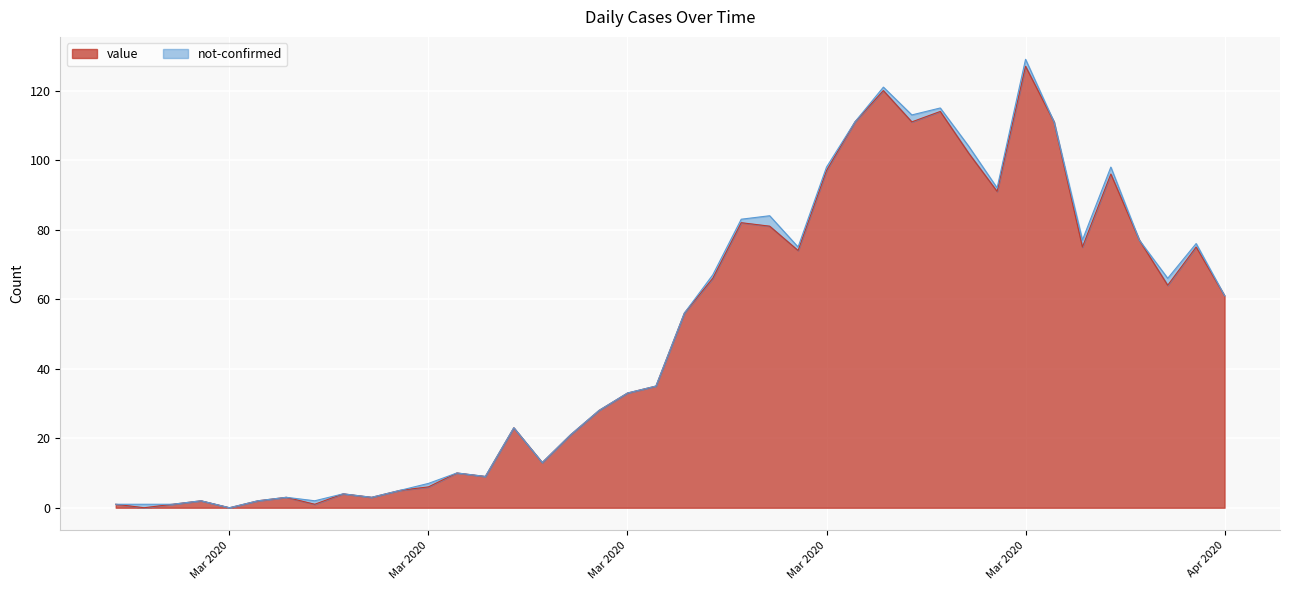

Reading left to right, extract all data points from this chart.

1	0	1	2	0	2	3	1	4	3	5	6	10	9	23	13	21	28	33	35	56	66	82	81	74	97	111	120	111	114	102	91	127	111	75	96	77	64	75	61